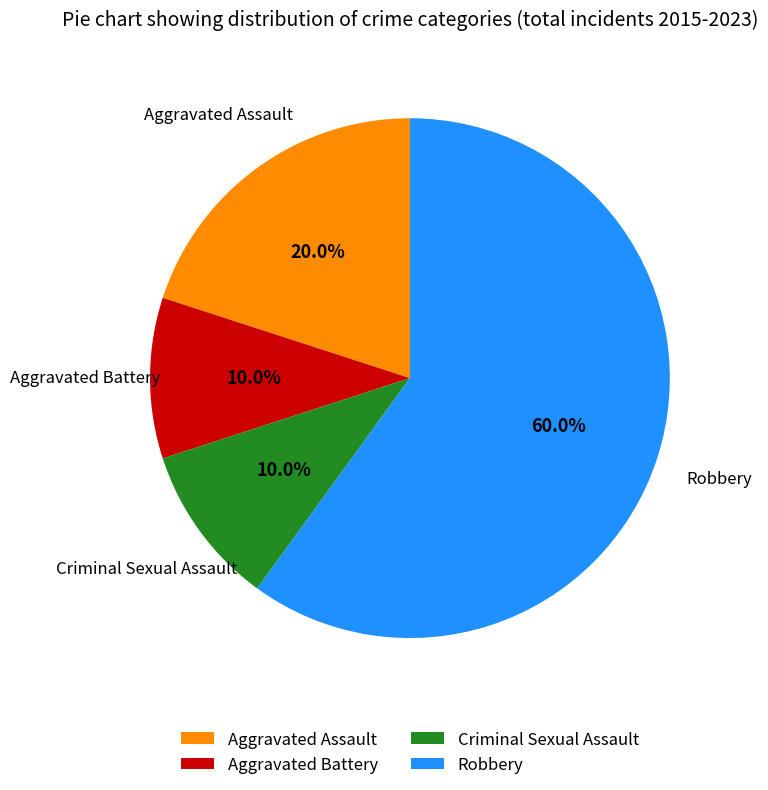

How many segments does this pie chart have?

4